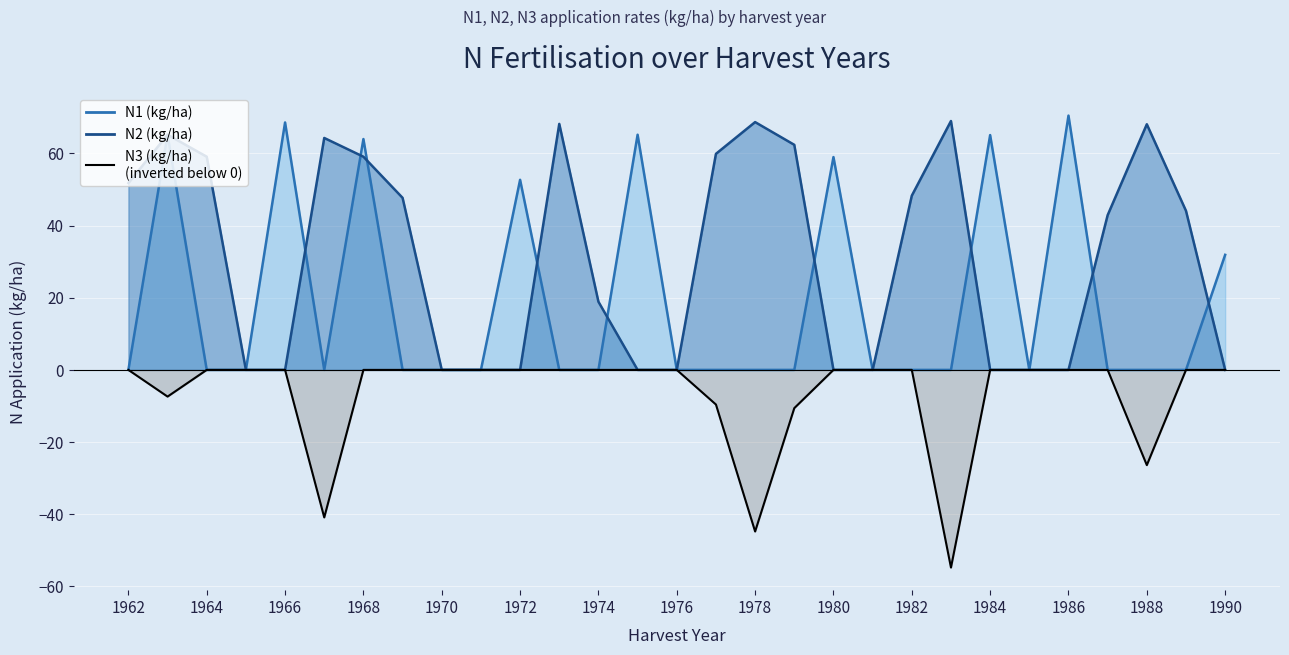

True or false: N2 (kg/ha) has more than 0 interior local peaks.

True